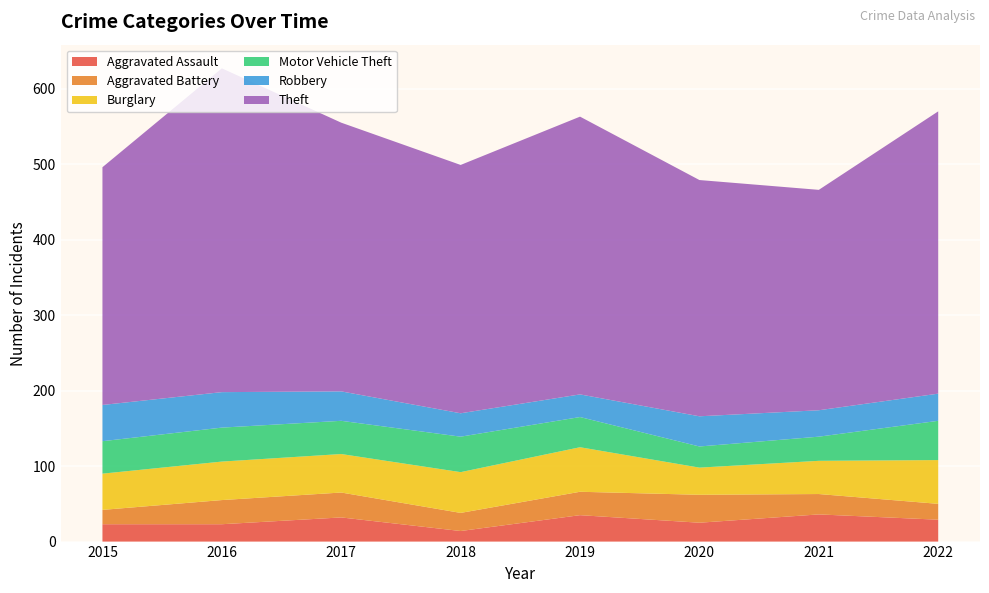

Reading left to right, extract all data points from this chart.

Aggravated Assault: 2015=23	2016=23	2017=32	2018=14	2019=35	2020=25	2021=36	2022=29
Aggravated Battery: 2015=19	2016=32	2017=33	2018=24	2019=31	2020=37	2021=27	2022=21
Burglary: 2015=48	2016=51	2017=51	2018=54	2019=59	2020=36	2021=44	2022=58
Motor Vehicle Theft: 2015=43	2016=45	2017=44	2018=47	2019=40	2020=28	2021=32	2022=52
Robbery: 2015=48	2016=47	2017=39	2018=31	2019=30	2020=40	2021=35	2022=36
Theft: 2015=315	2016=429	2017=356	2018=329	2019=368	2020=313	2021=292	2022=374